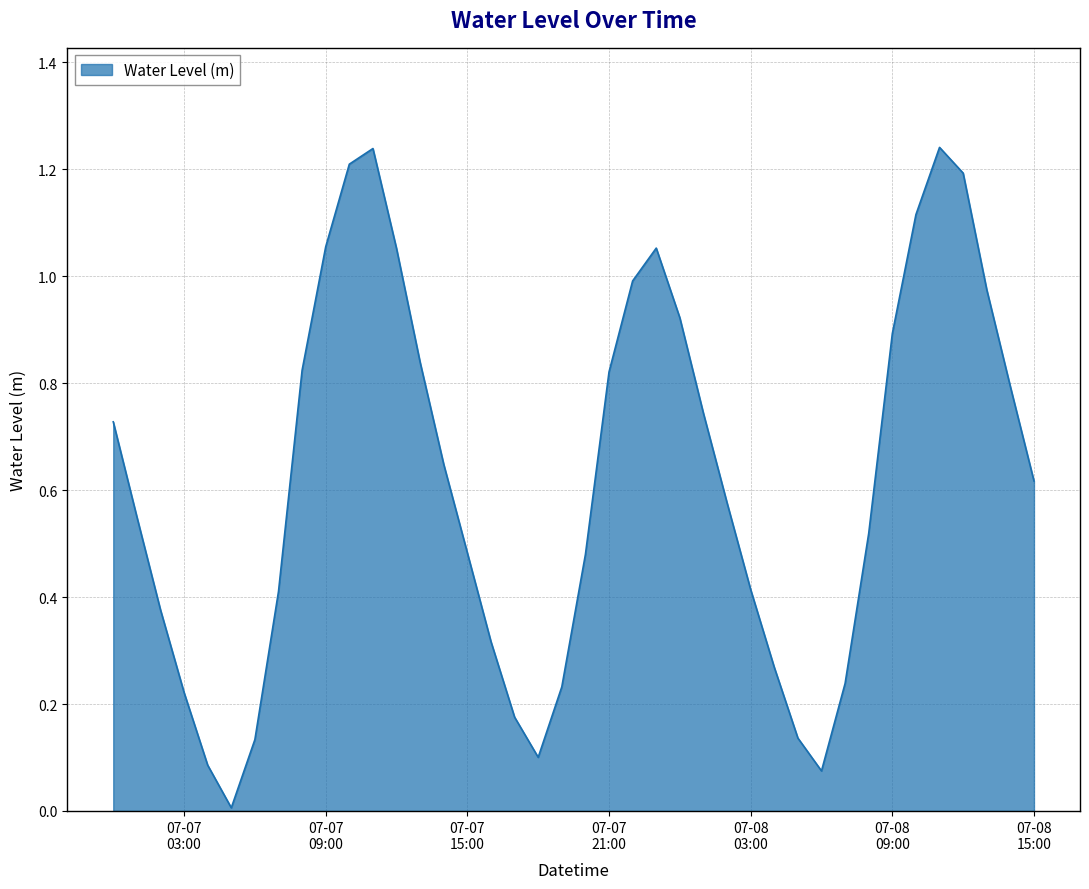

How many lines are shown in the chart?

1